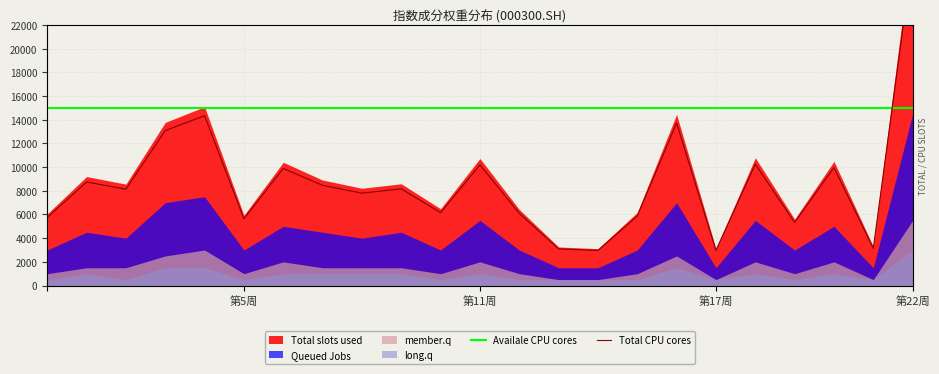

True or false: Total CPU cores has a value of 11145.1 at 第17周.

False